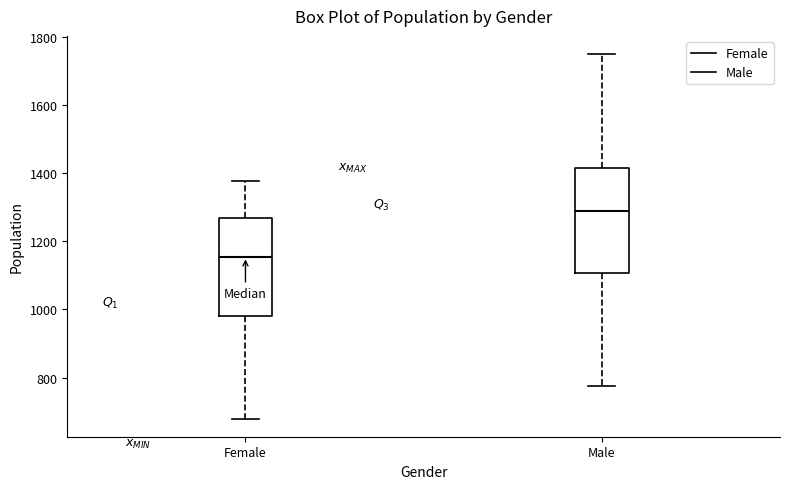

Reading left to right, transcribe this box plot: for each box, give where its median line is, the range the box spans, and where its two whiskers end, as read against the y-axis. The values are not printed on the chart, so give them approximately, as read against the axis.

Female: median 1160, box 980 to 1260, whiskers 680 to 1380
Male: median 1280, box 1100 to 1420, whiskers 780 to 1740